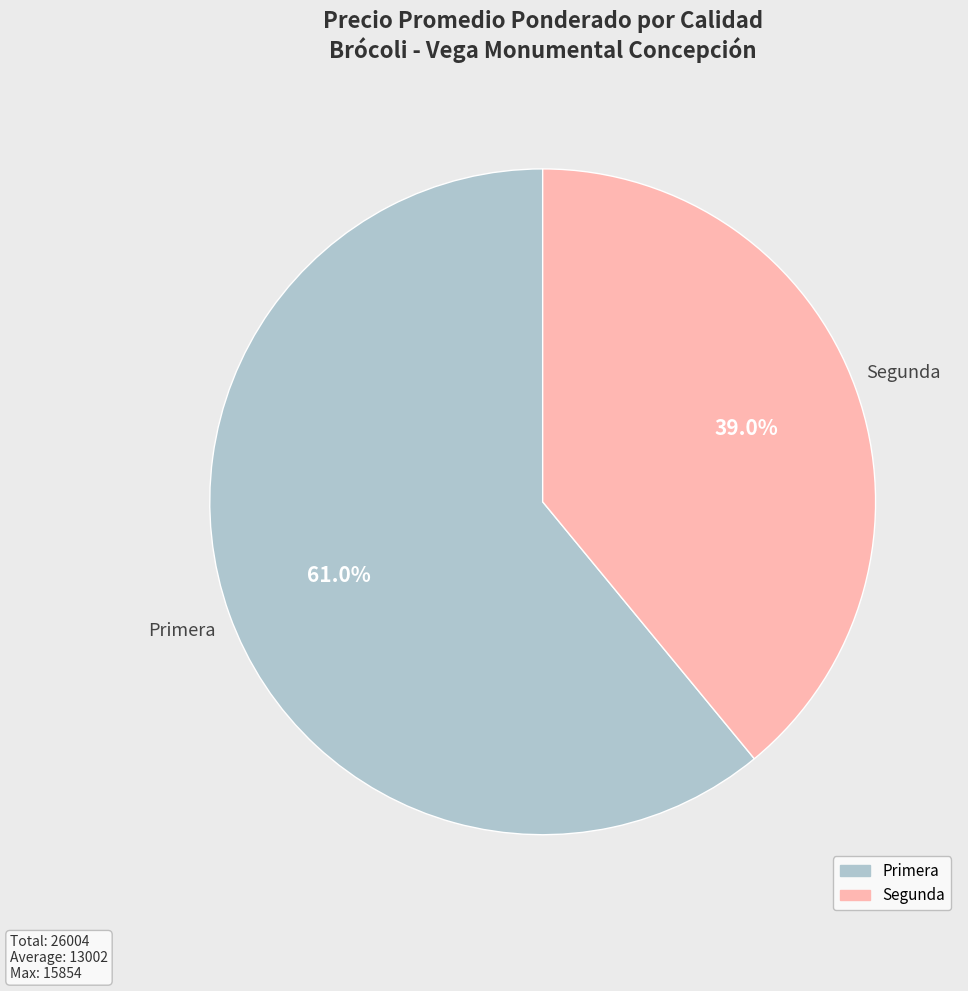

Approximately how many times larger is the value at Primera compared to Segunda?

1.6